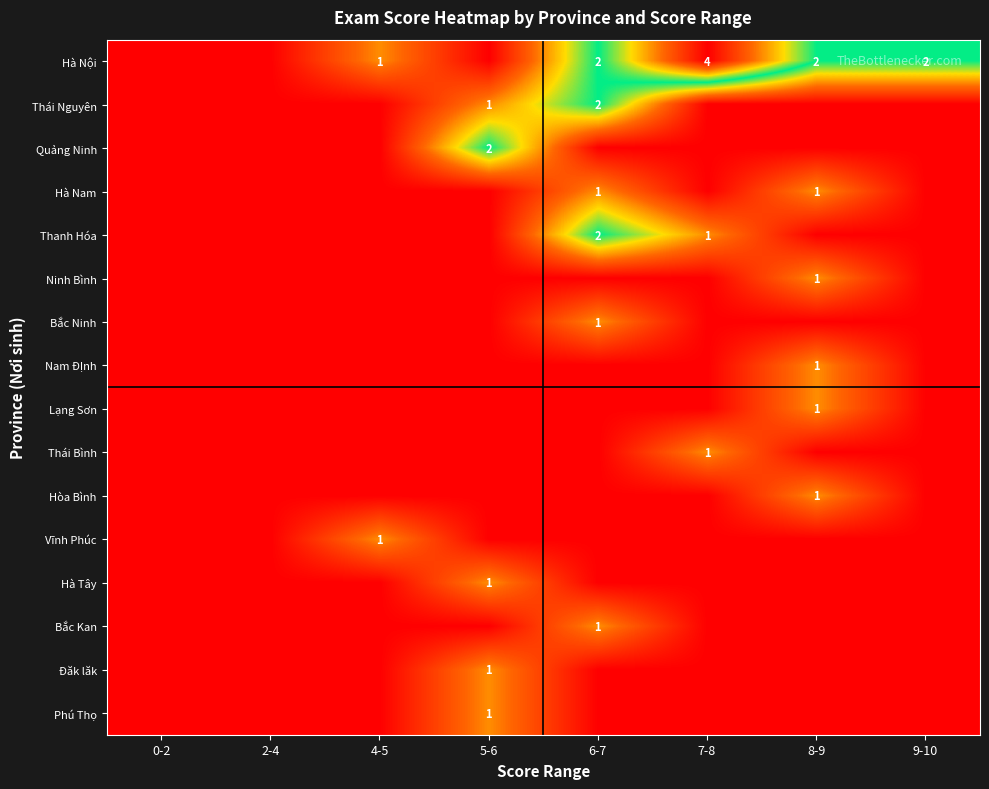

Which series changed the most between 2-4 and 6-7?

Hà Nội